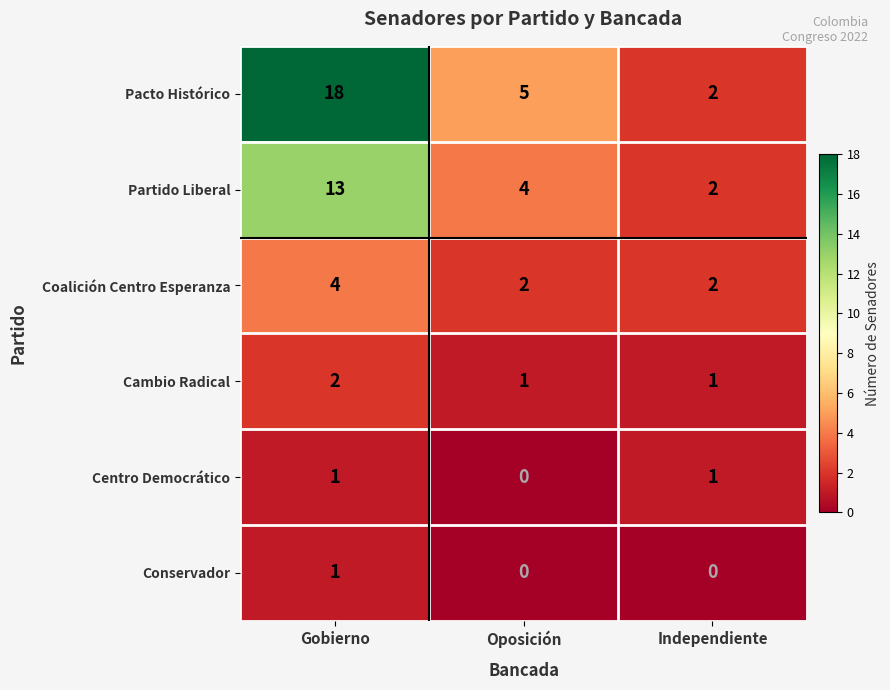

What is the approximate value of Pacto Histórico at Oposición?

5